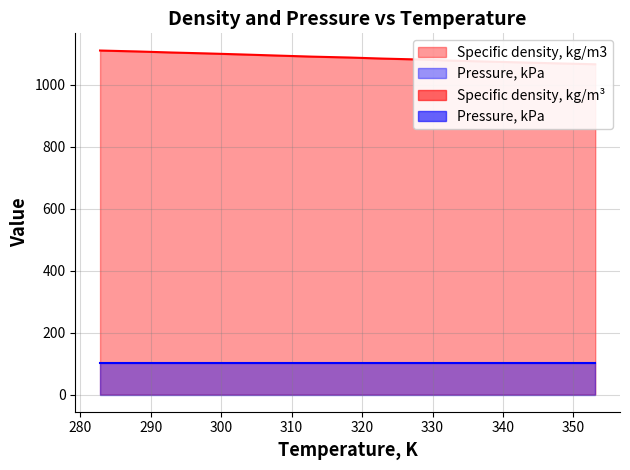

At which category does the chart reach its peak across all series?

282.8